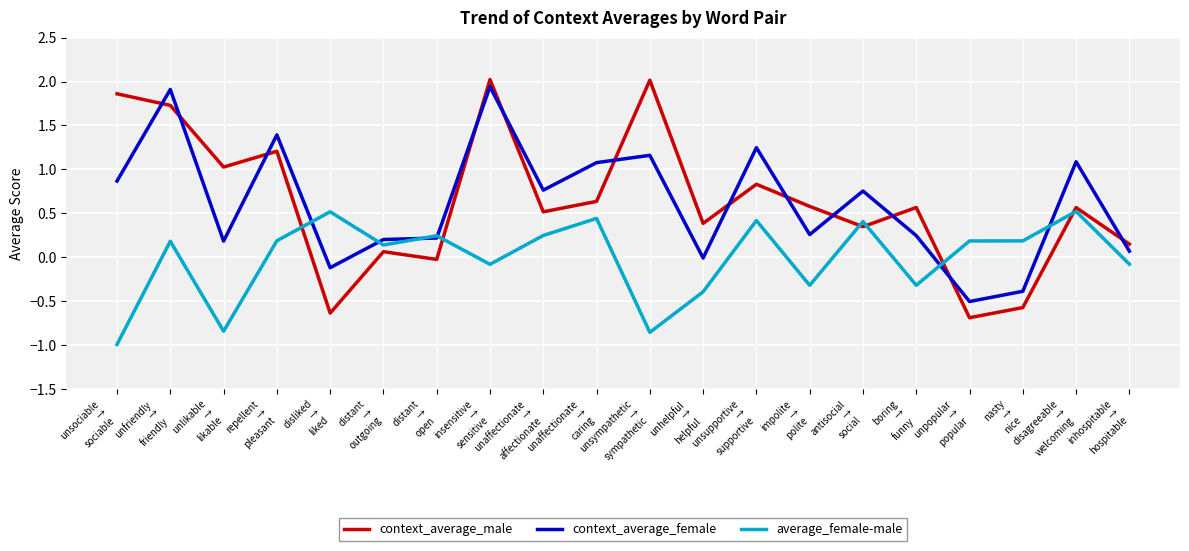

What is the minimum value for context_average_female?

-0.5